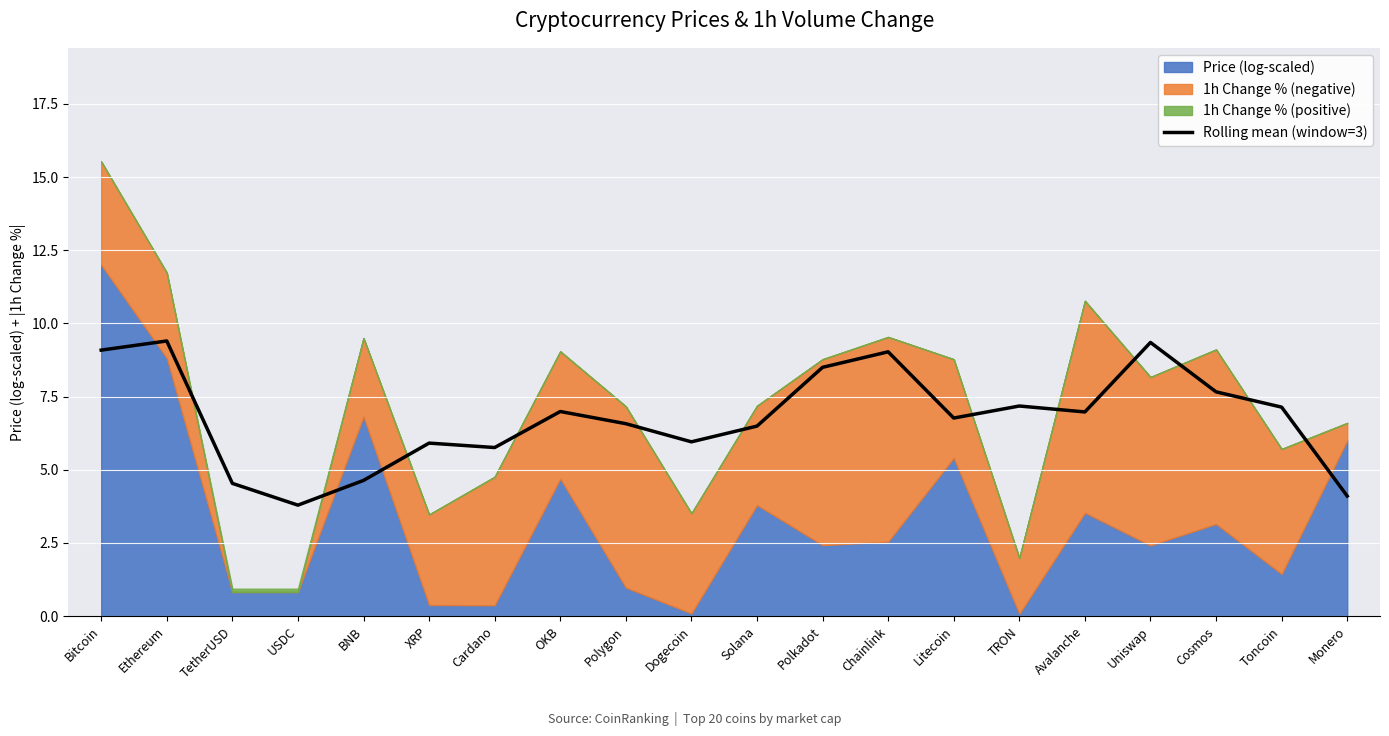

What is the difference between the values at Chainlink and TRON?

1.9